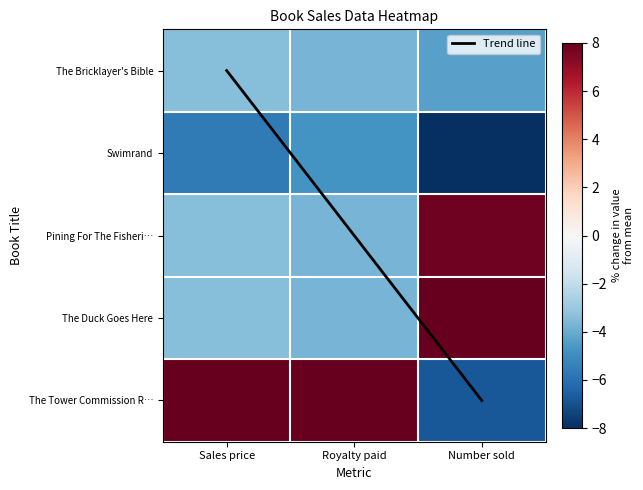

How many negative values does the Pining For The Fisheries of Yore series have?

2